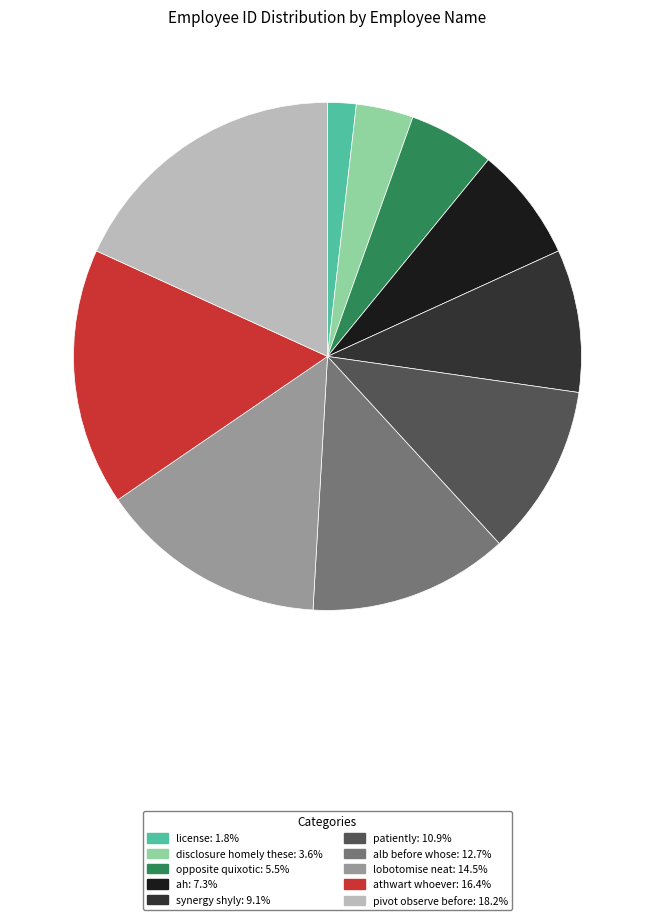

Approximately how many times larger is the value at disclosure homely these compared to athwart whoever?

0.2